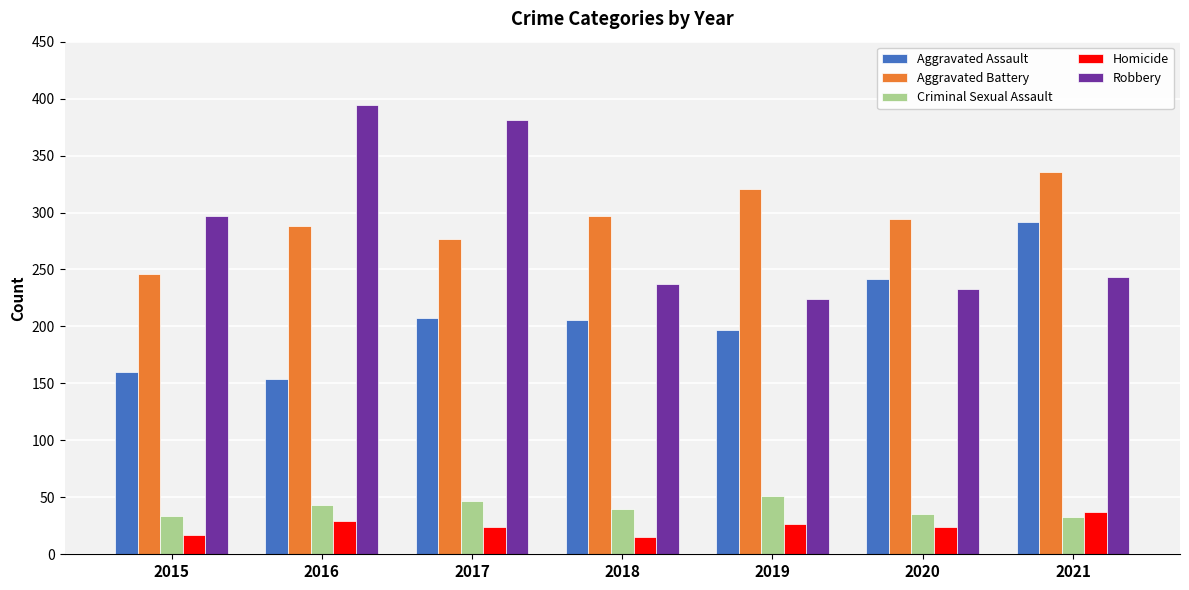

How many values in the Homicide series are below 24?

2